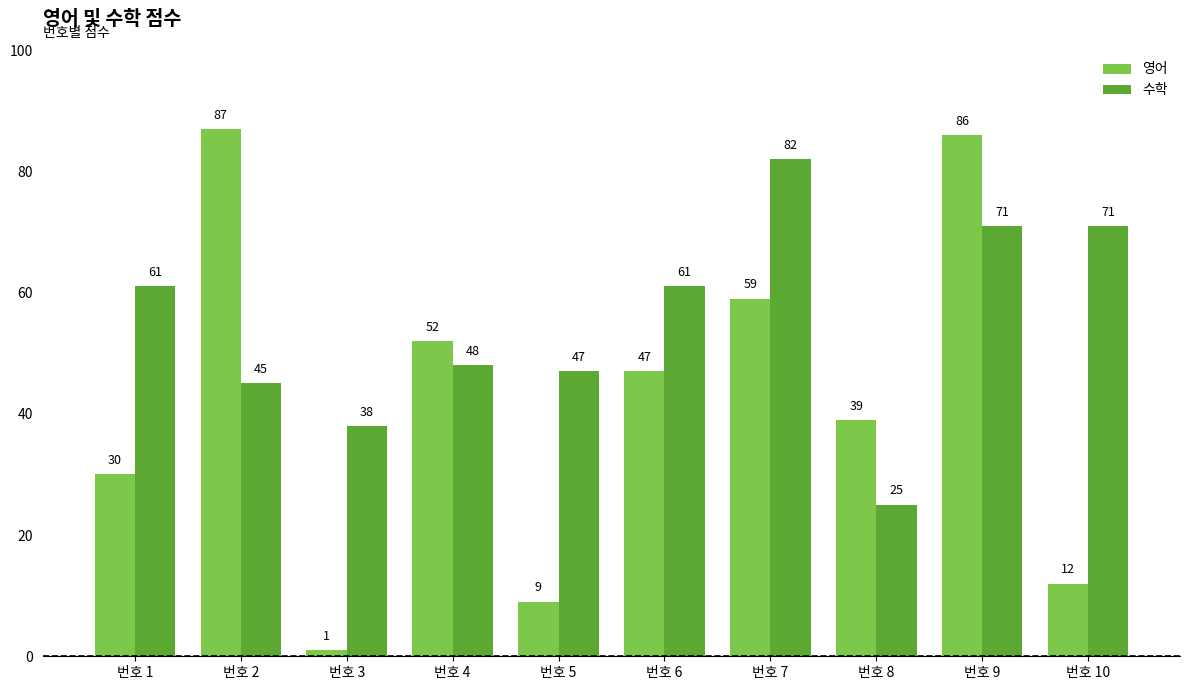

Which category has the highest value across all series?

번호 2